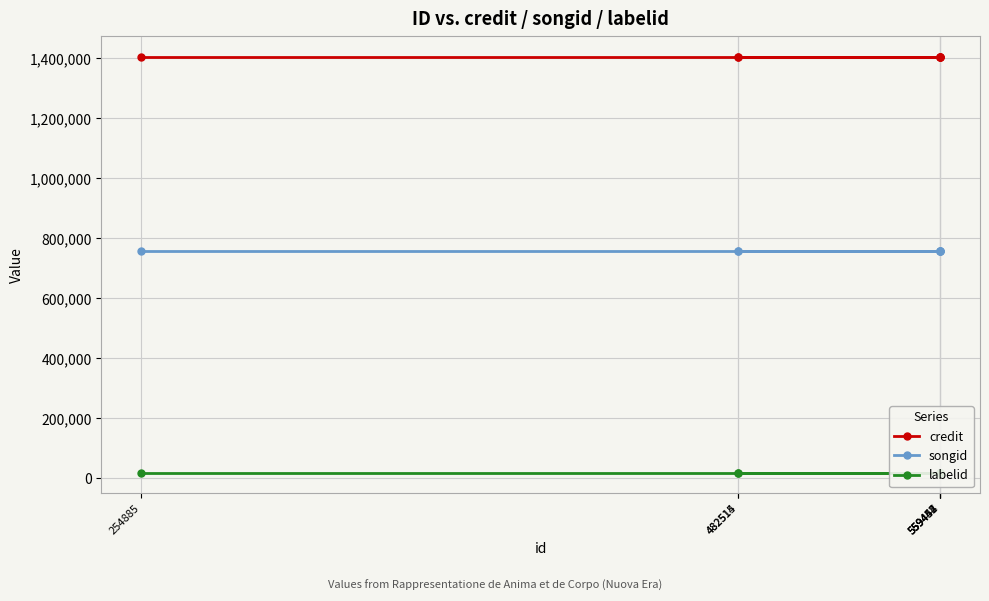

What is the average value of the labelid series?

19022